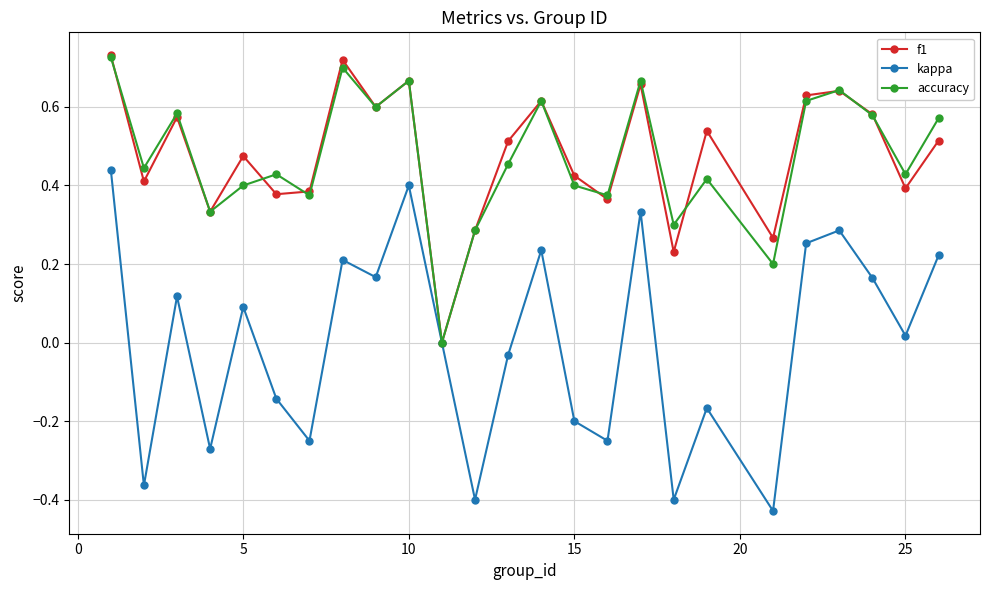

How many interior local peaks does the accuracy series have?

8